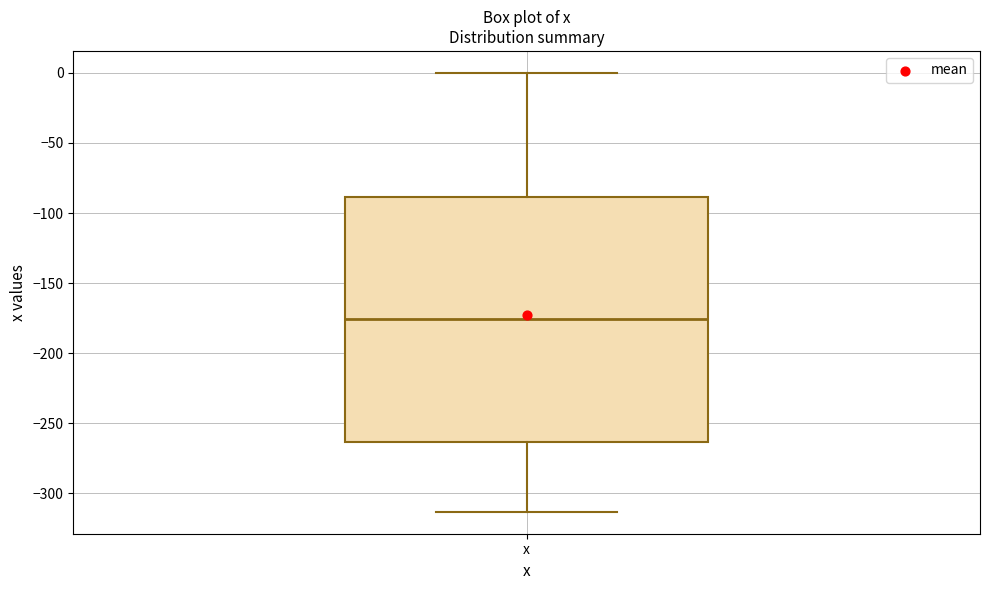

Read this box plot against the y-axis: the position of the median line, the range covered by the box, and the ends of both whiskers. The values are not printed on the chart, so give them approximately, as read against the axis.

median -175, box -265 to -90, whiskers -315 to 0